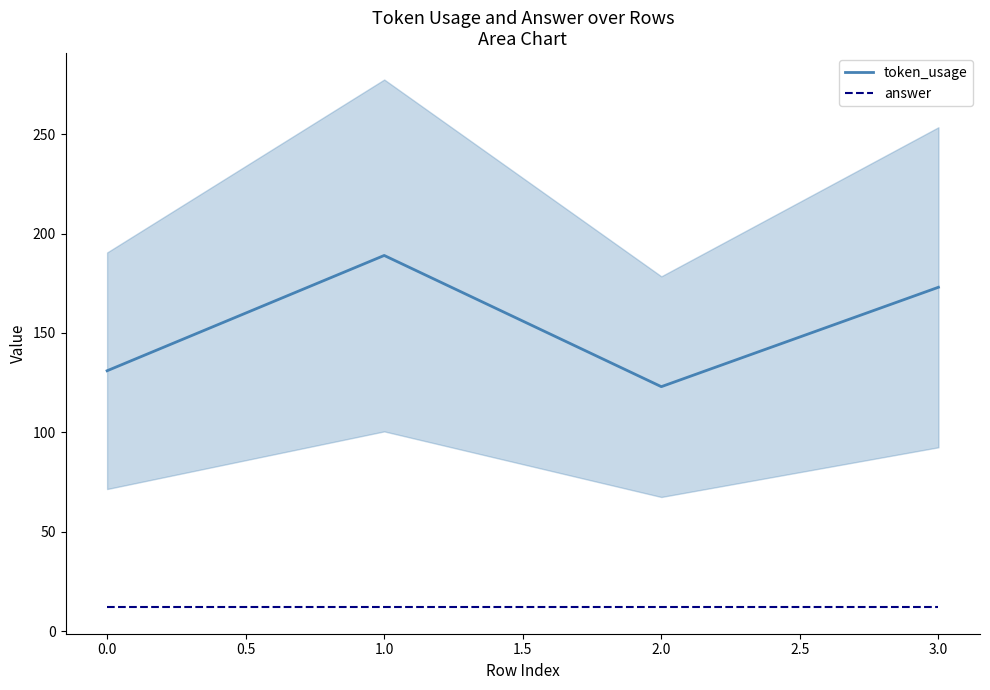

How many distinct data groups are displayed?

2